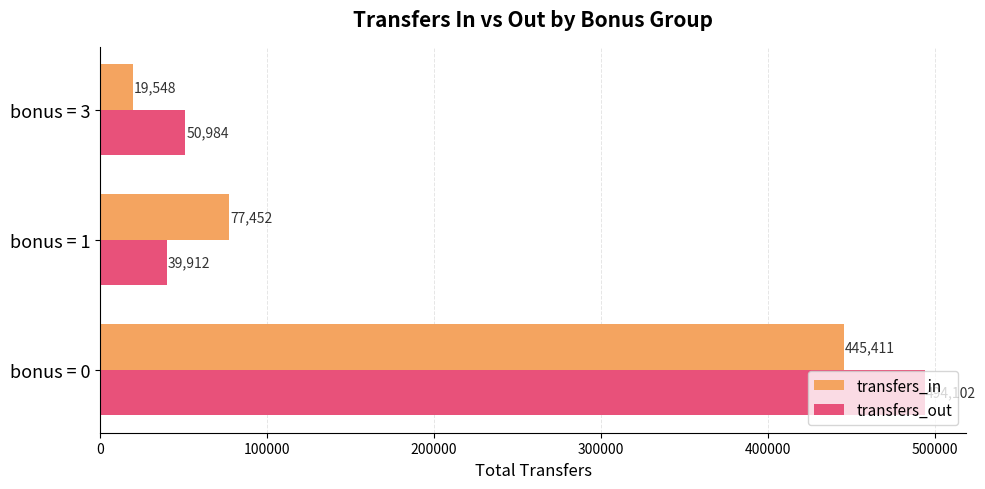

Which series has the largest total across all categories?

transfers_out